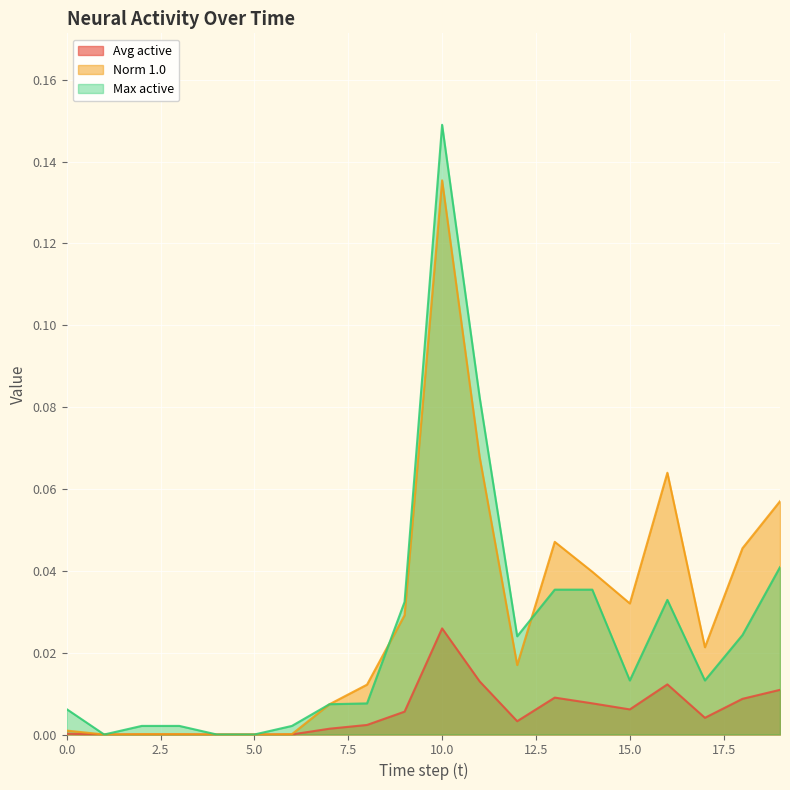

How many data points in Avg active are above 0?

17